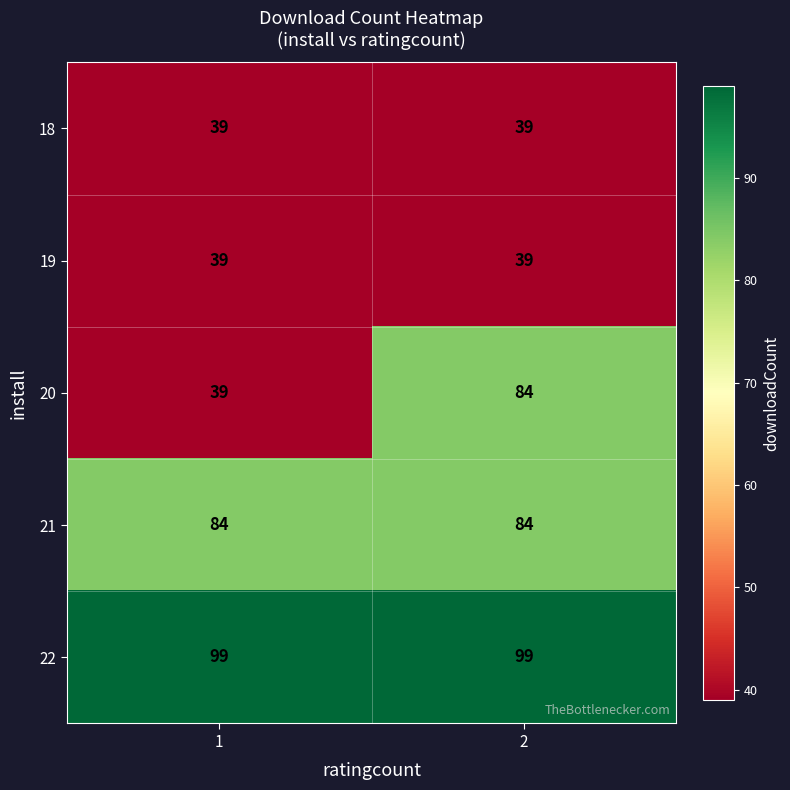

Which series changed the most between 1 and 2?

20